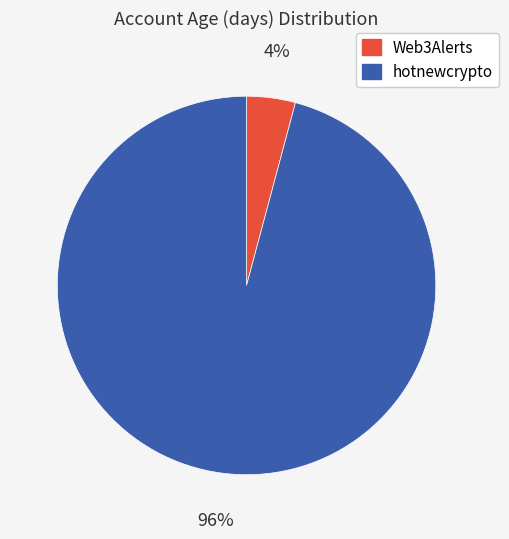

Which category has the smallest portion of the pie?

Web3Alerts